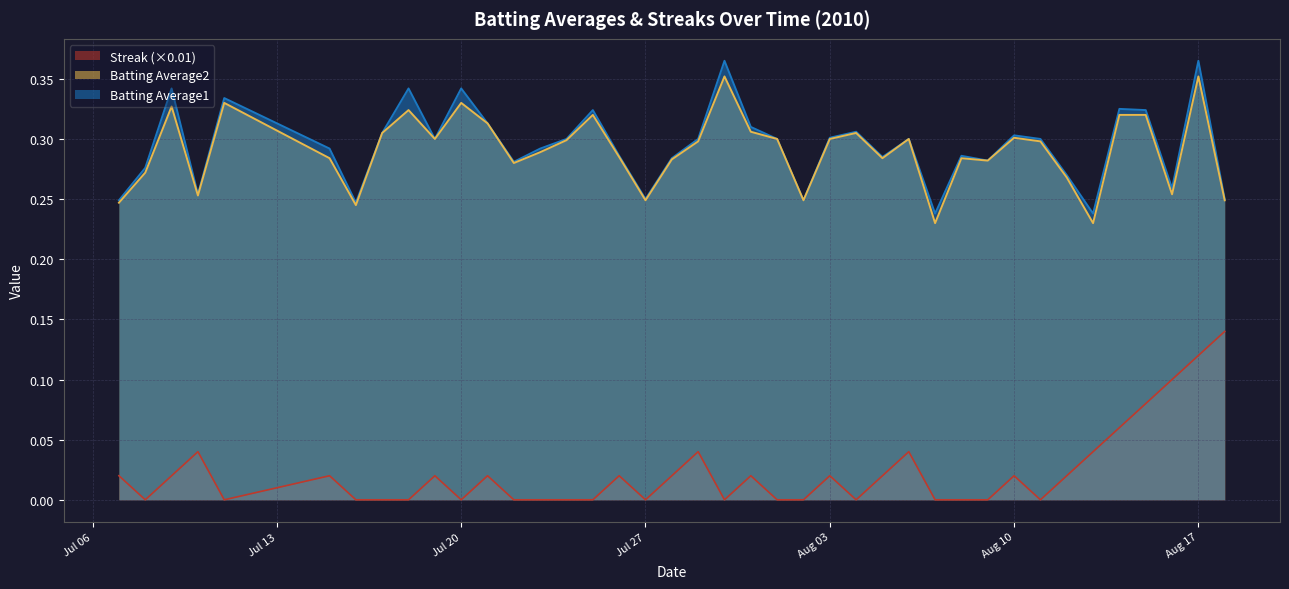

How many interior local peaks does the Streak series have?

10